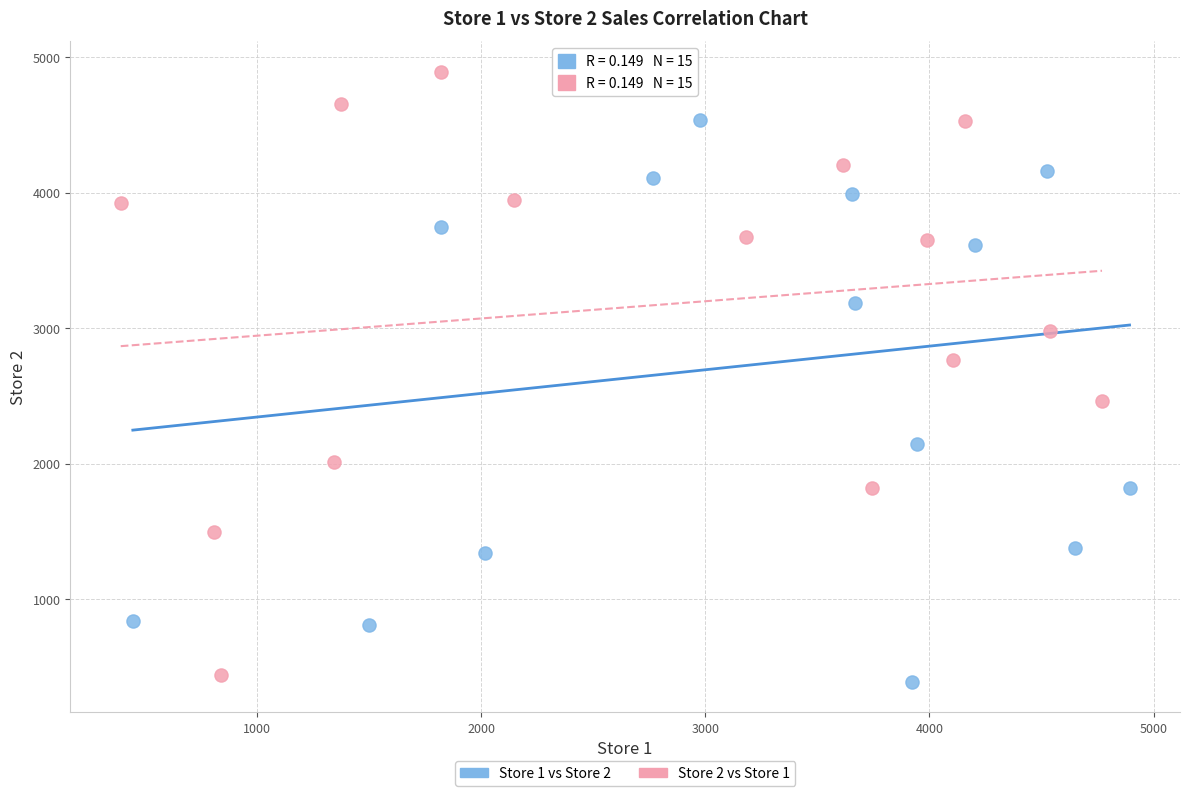

What are all the series names shown in the legend?

Store 1 vs Store 2, Store 2 vs Store 1